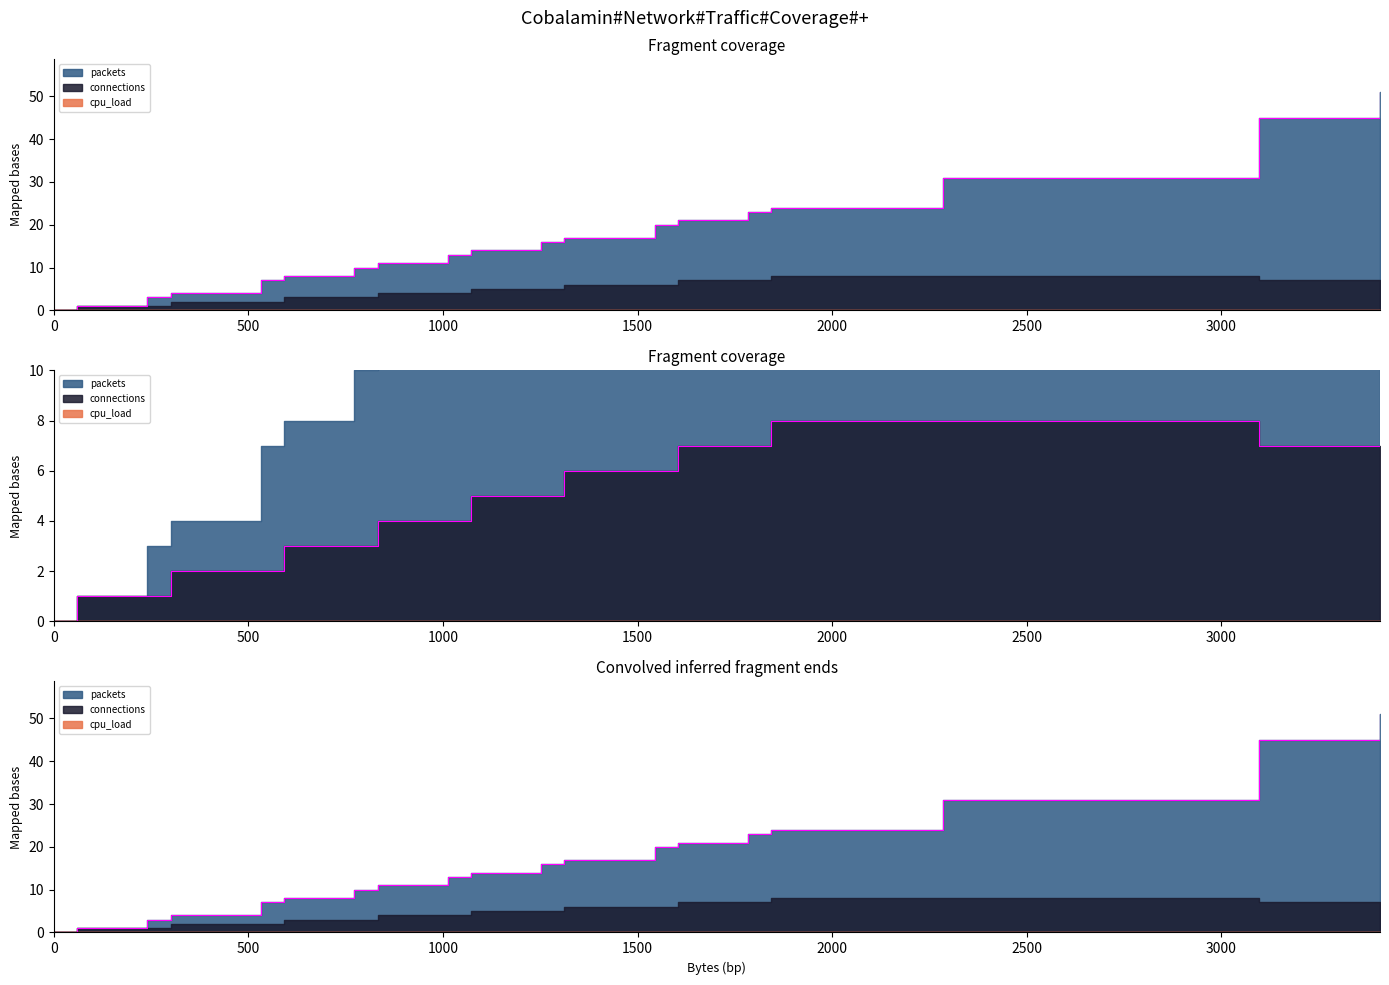

Count the connections values in the range 2 to 7.

28